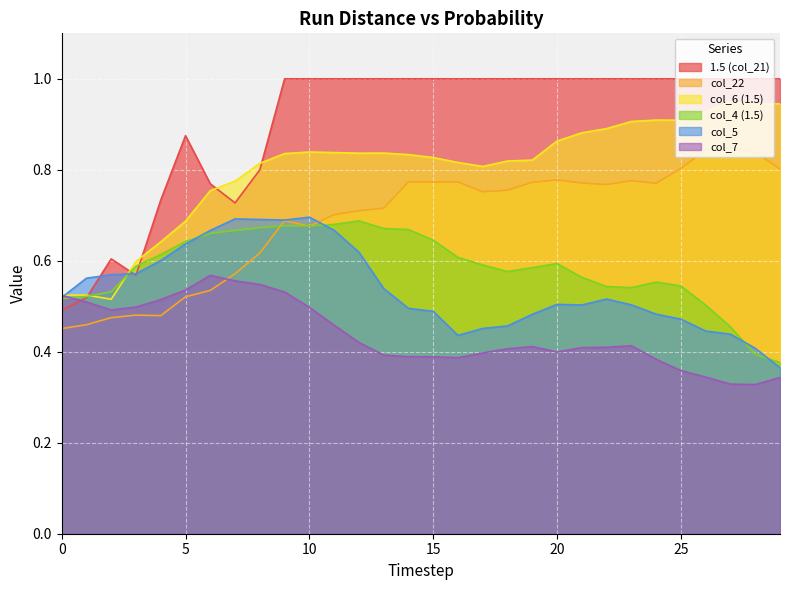

What is the total value across all series at 10?

4.4